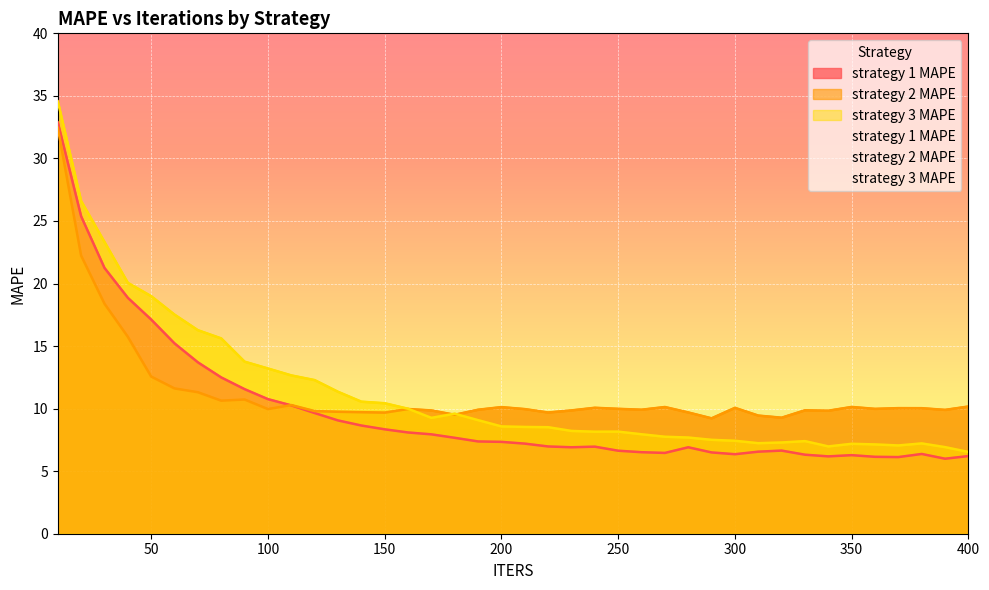

Is the value of strategy 1 MAPE at 290 greater than the value of strategy 2 MAPE at 390?

No